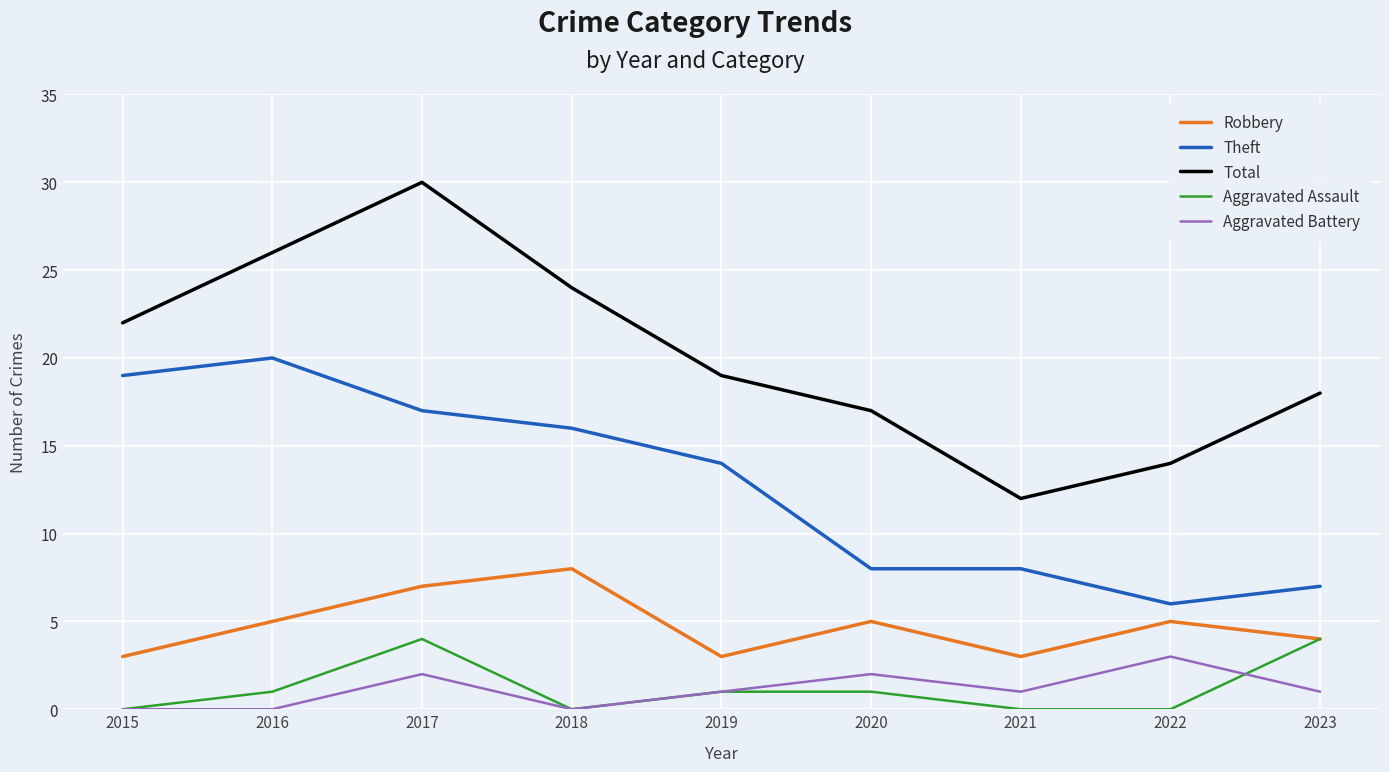

True or false: Robbery and Aggravated Battery cross at least once.

False